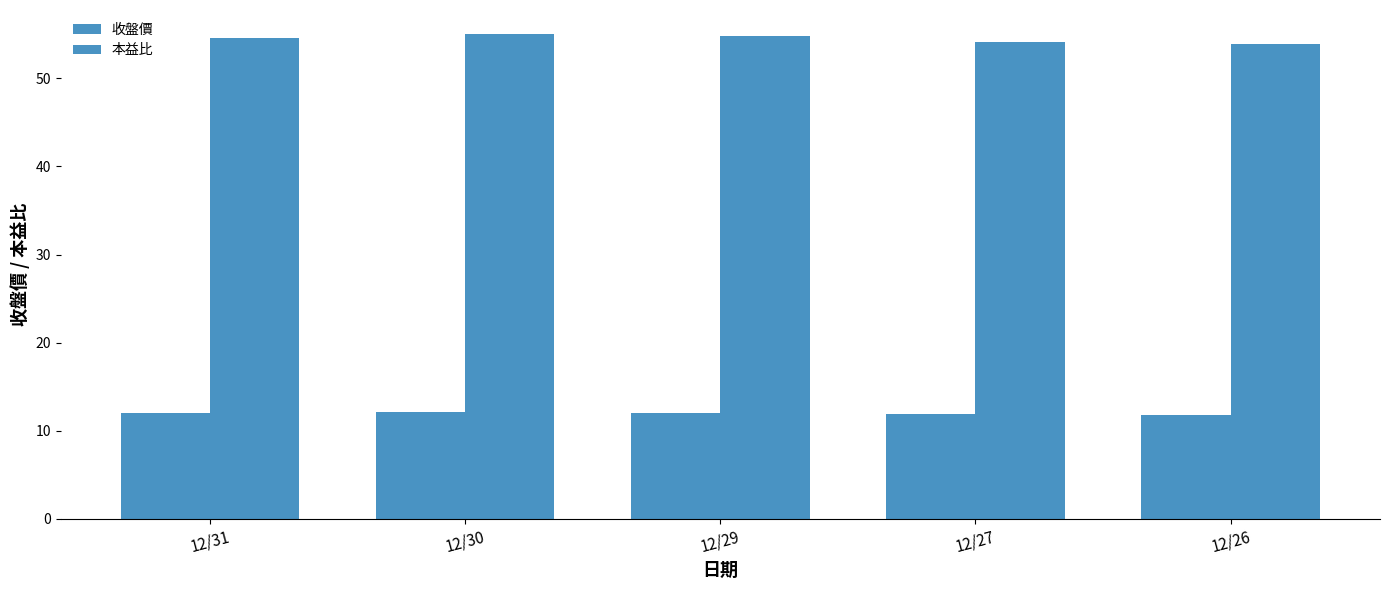

What is the maximum value for 收盤價?

12.1